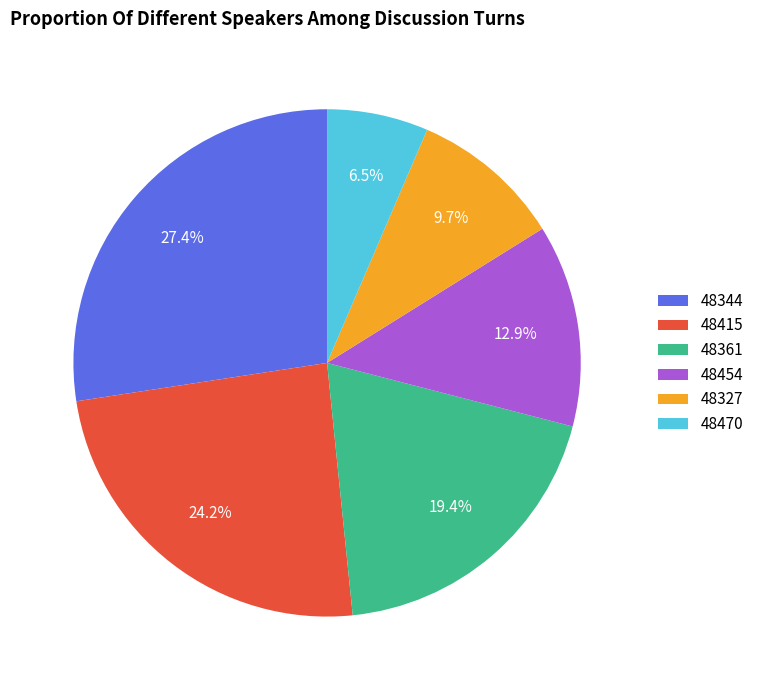

Does 48454 represent more than half of the total?

No